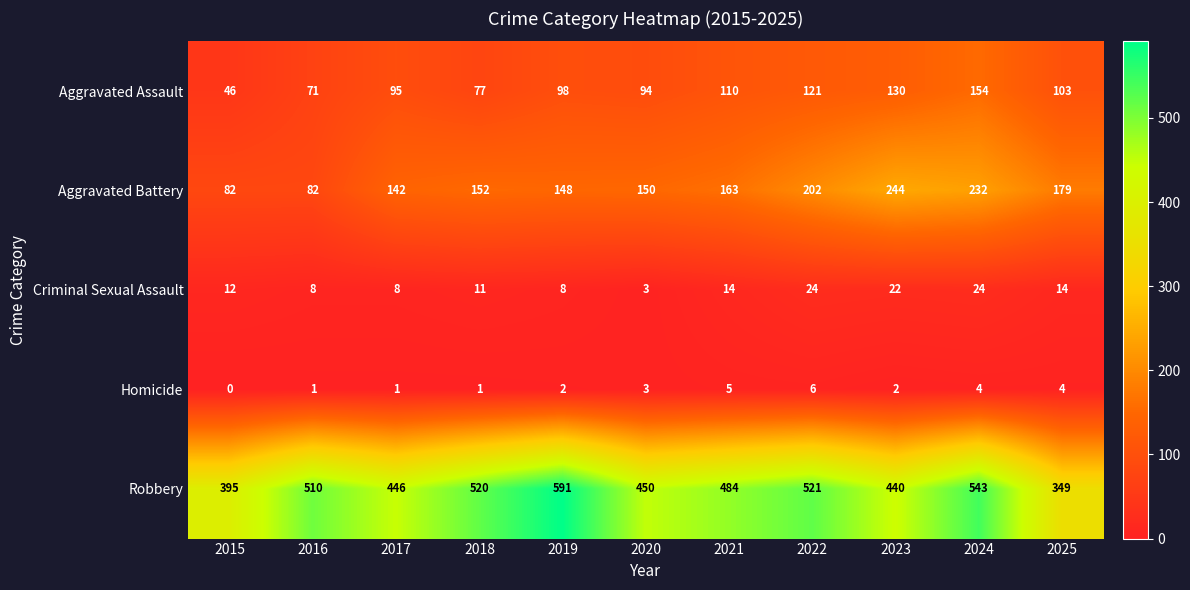

What is the greatest value displayed?

591